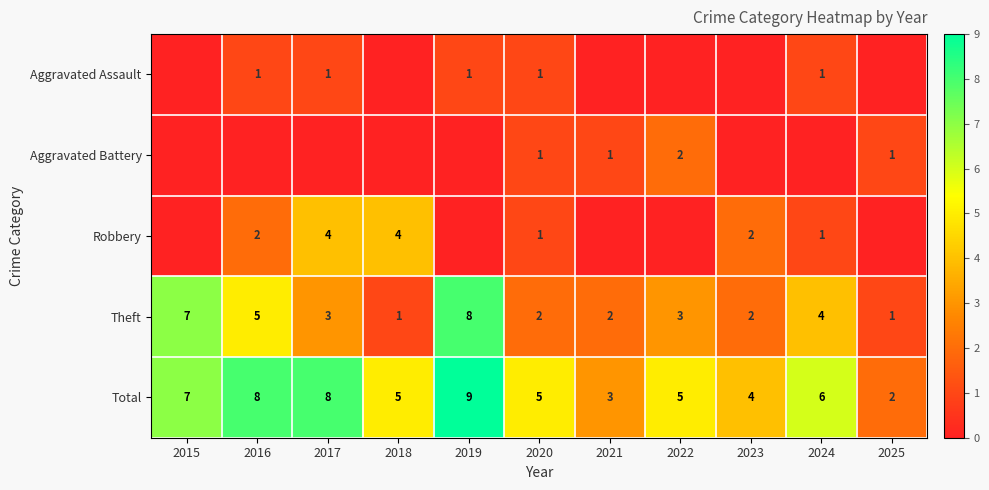

At which category does the chart reach its minimum across all series?

2015